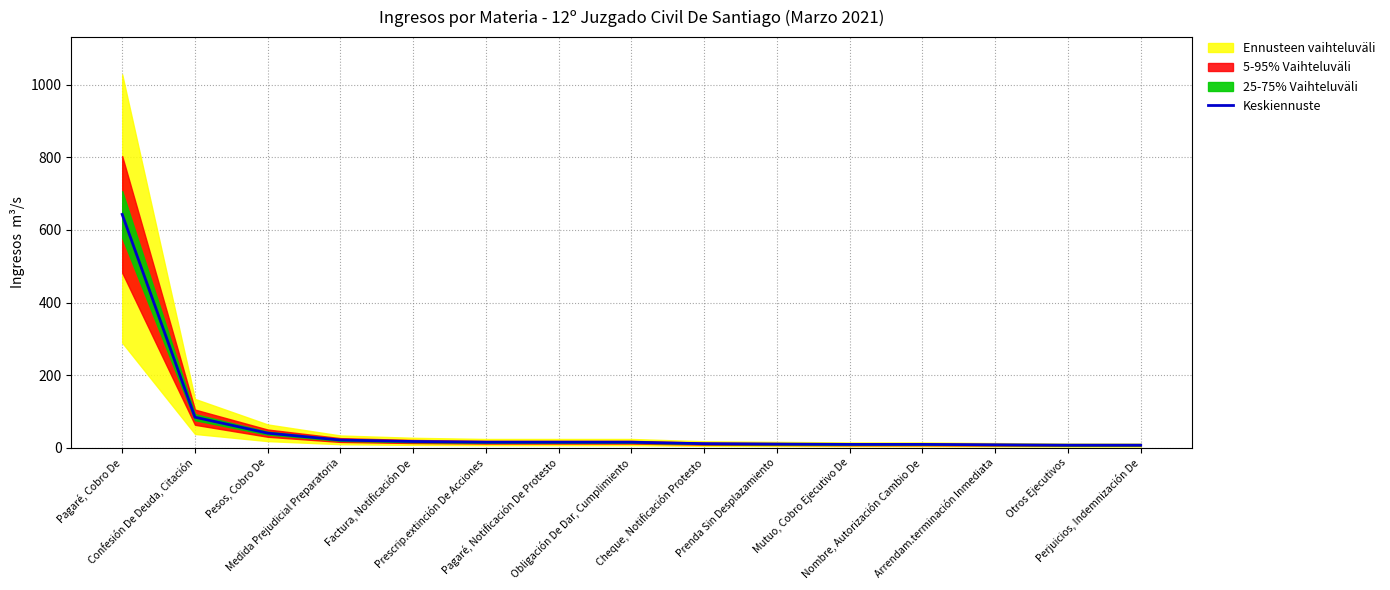

What is the value of the 4th point from the left?

21